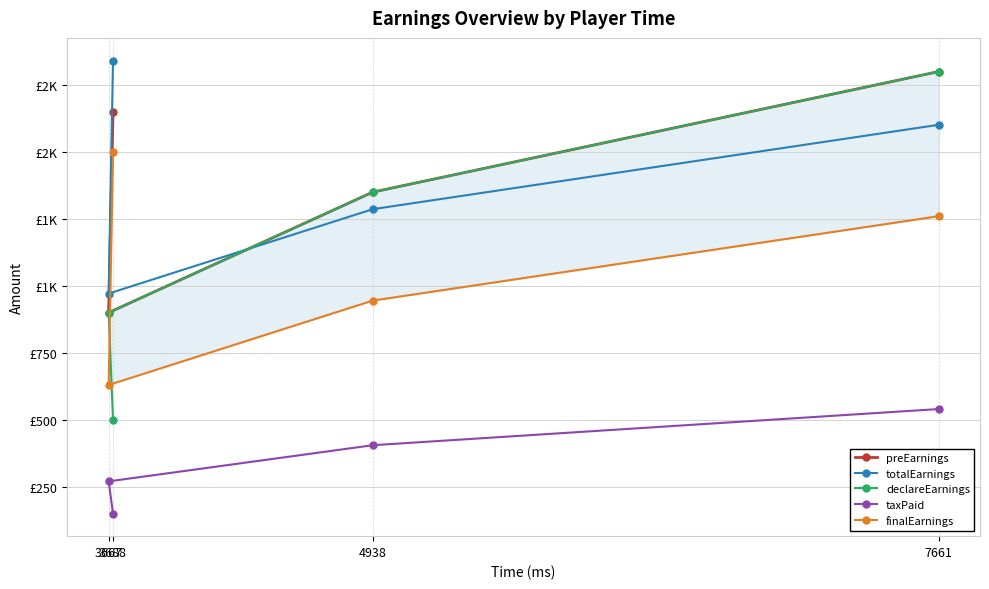

What is the spread (max minus min) of values at 7661?

1260.0